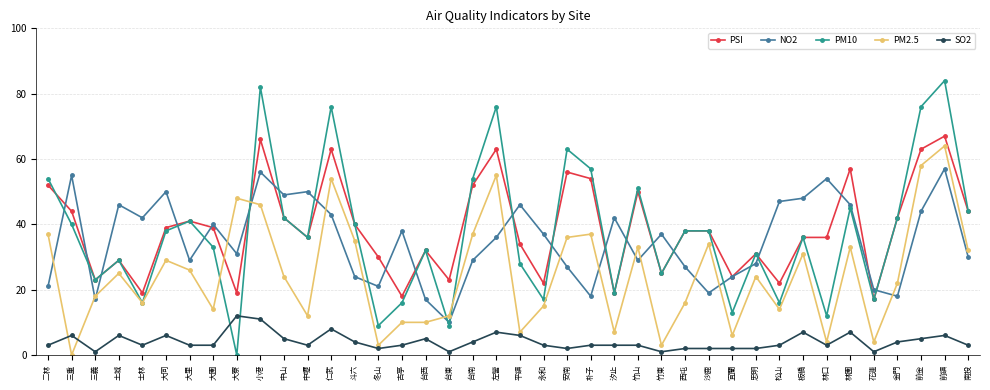

What is the difference between the PSI values at 二林 and 松山?

30